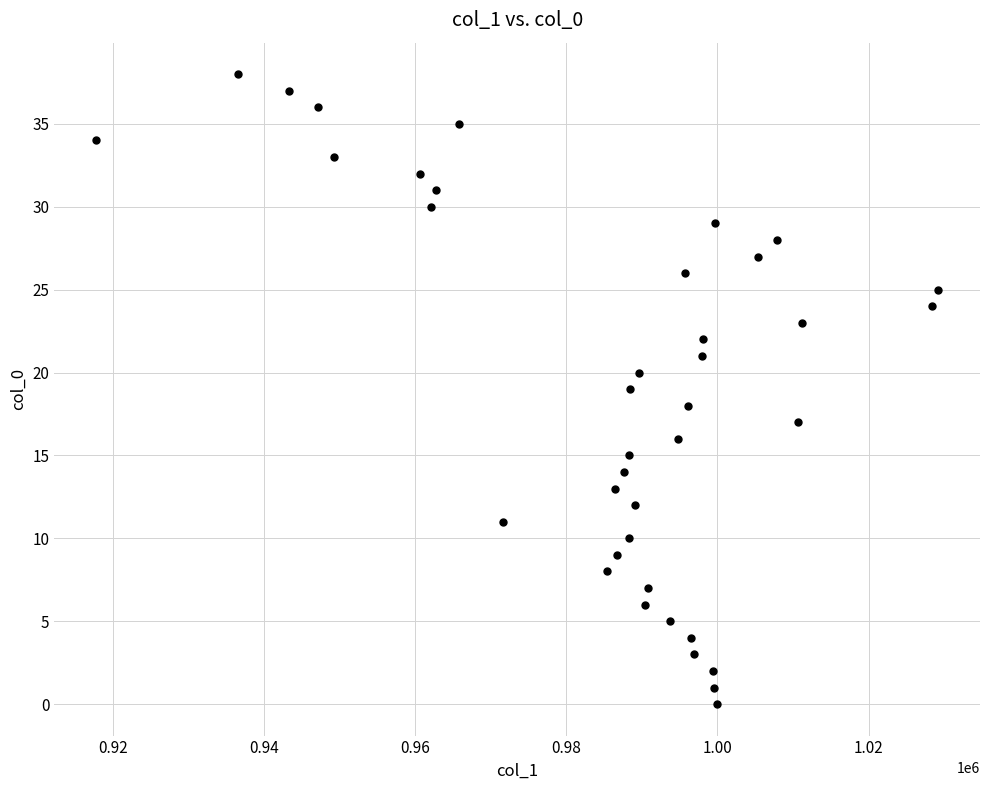

What is the range of Y values (max minus min)?

38